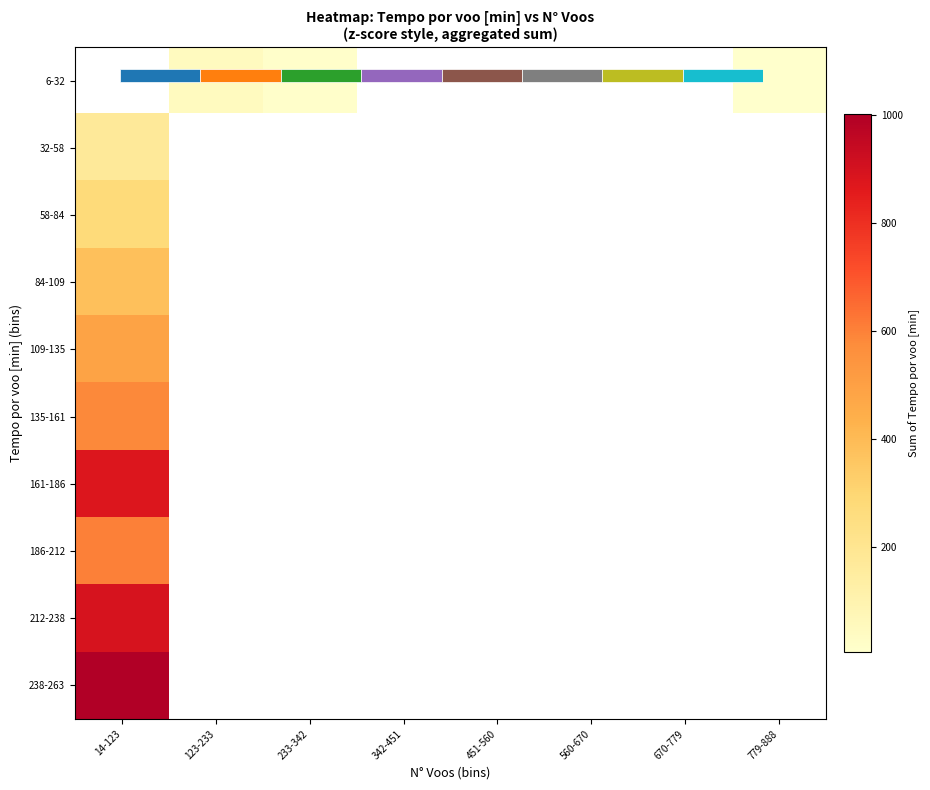

The value of 161-186 at 14-123 is 876.0. True or false?

True